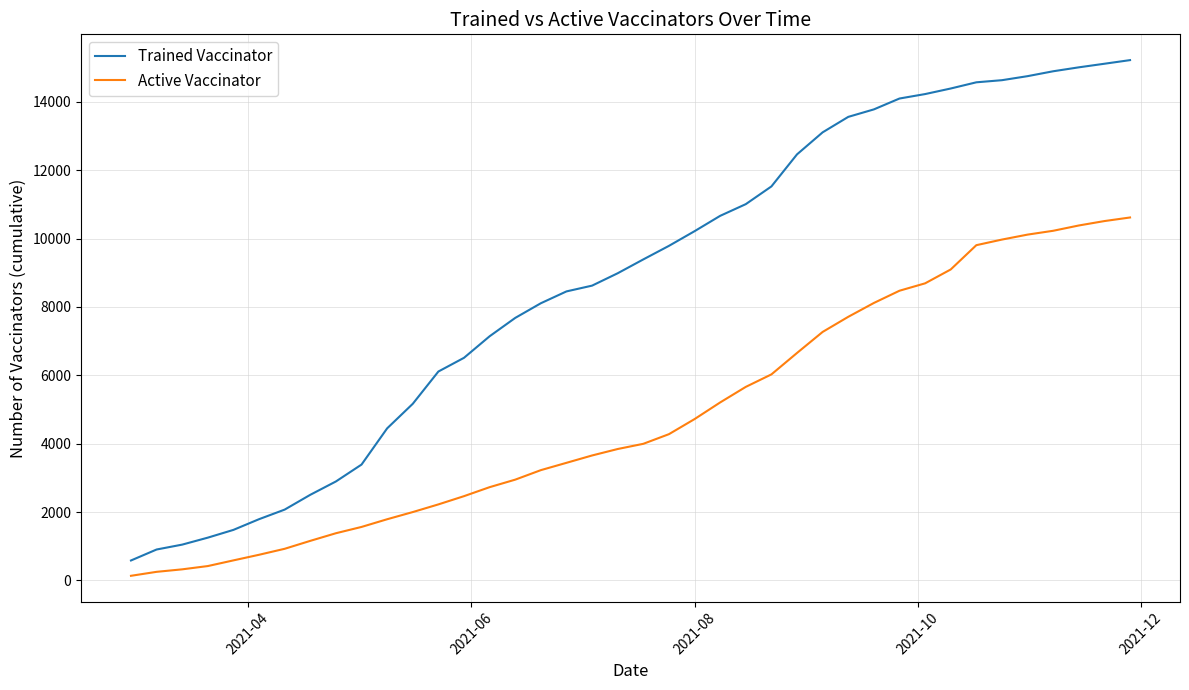

True or false: Active Vaccinator and Trained Vaccinator intersect in this chart.

False